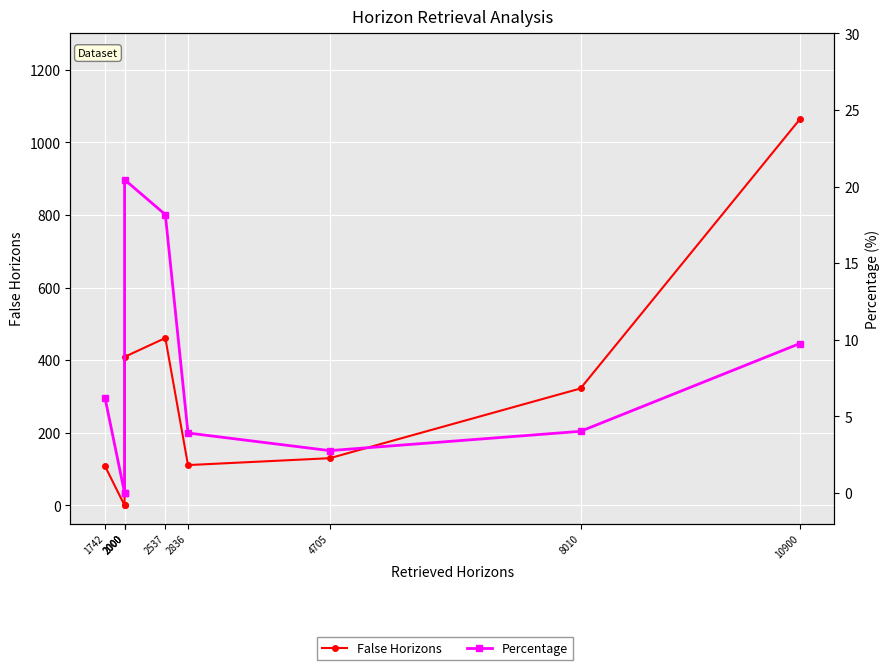

Which series changed the most between 2000 and 2537?

False Horizons